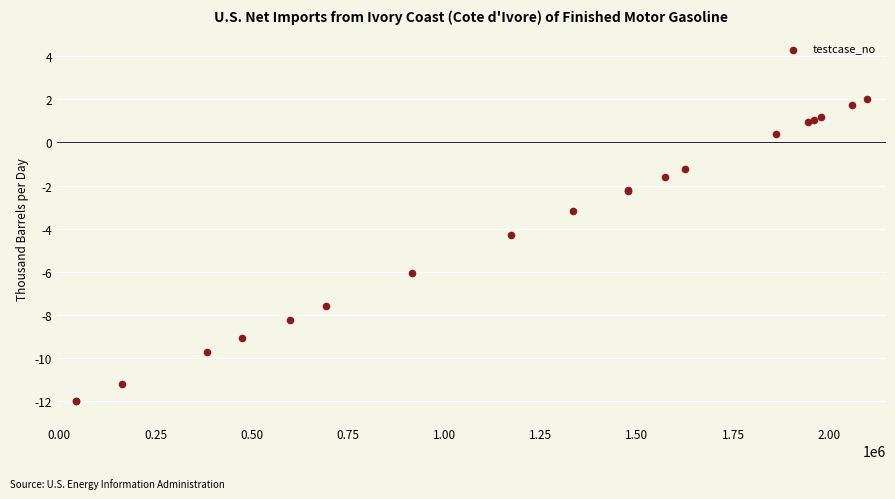

What Y value in the scatter plot is closest to -5?

-4.3